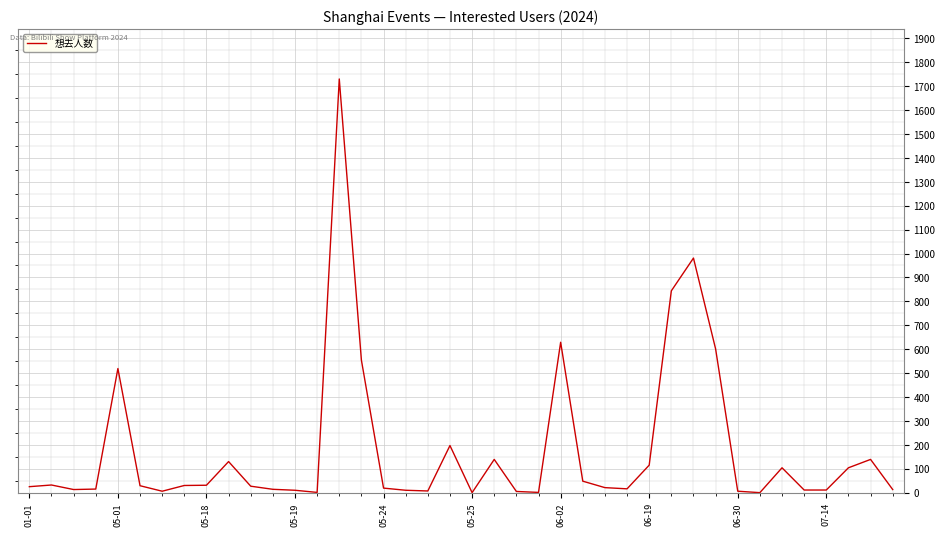

Does the chart display data point markers on the line(s)?

No